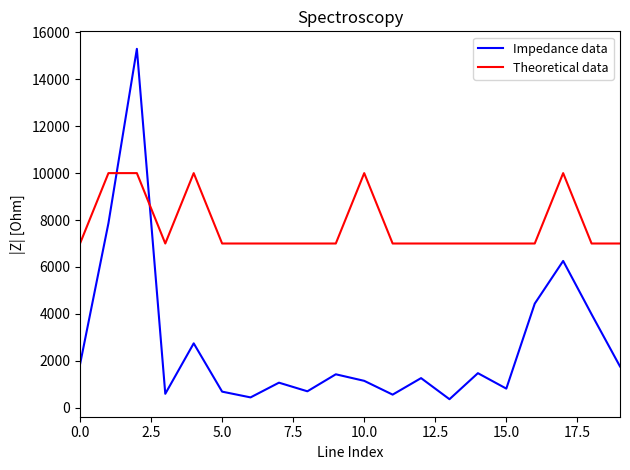

What are all the series names shown in the legend?

Impedance data, Theoretical data